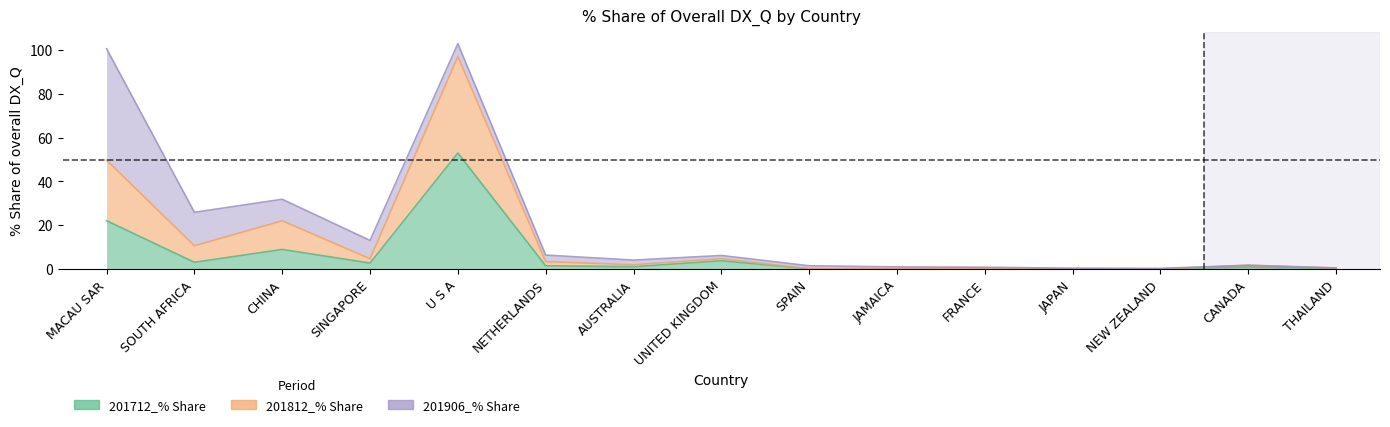

Is the value of 201712_% Share at THAILAND greater than the value of 201812_% Share at SINGAPORE?

No